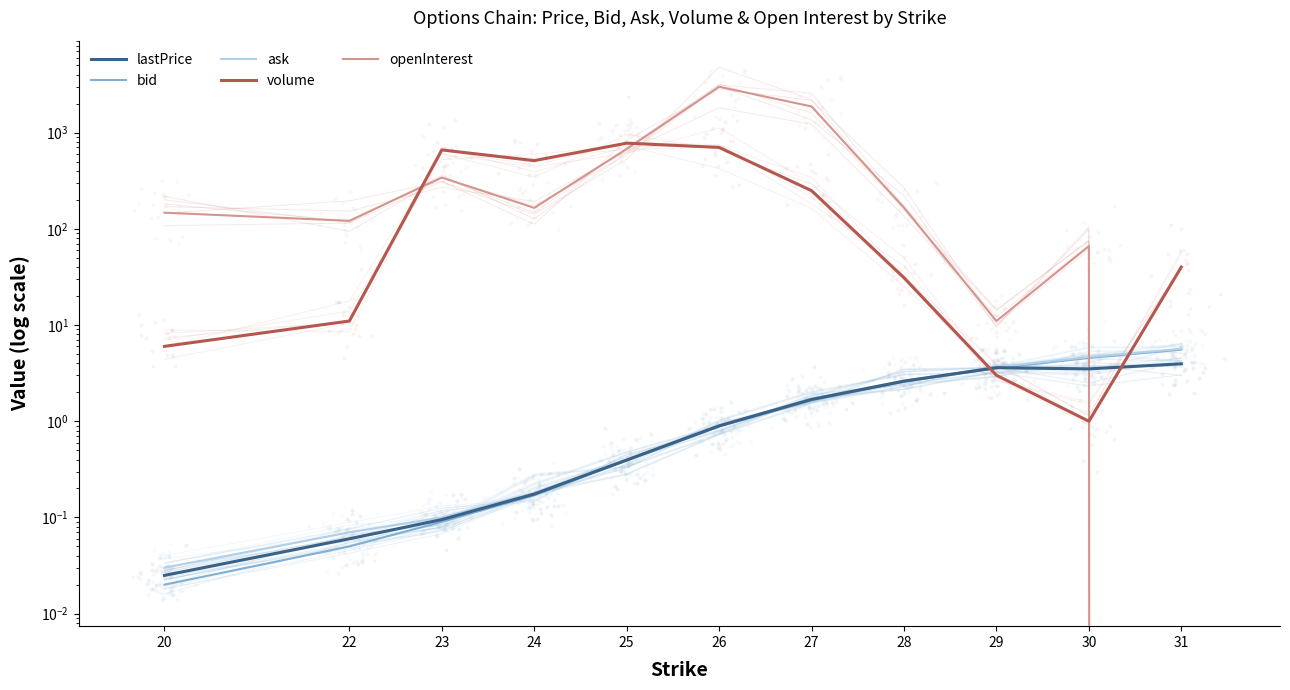

What are all the series names shown in the legend?

lastPrice, bid, ask, volume, openInterest